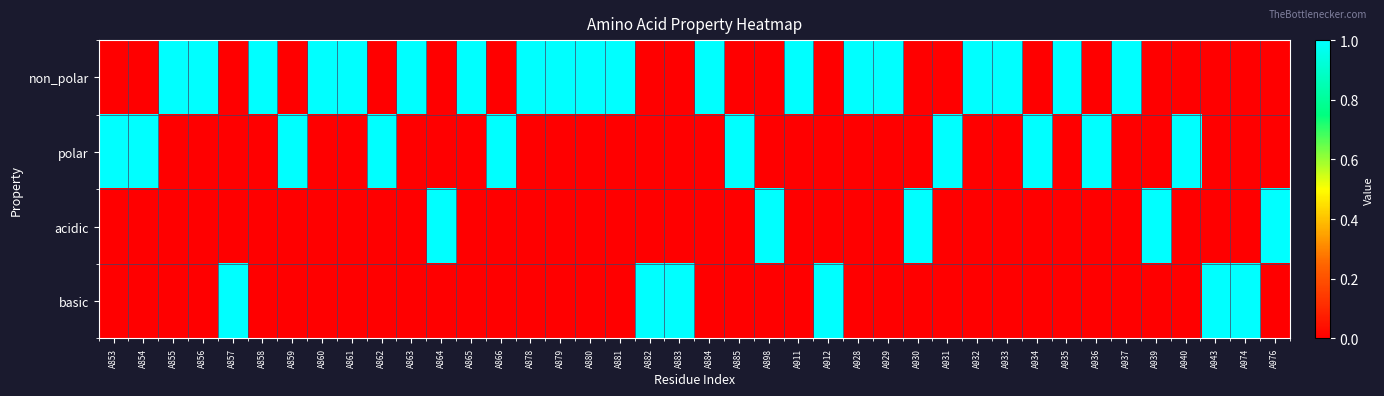

At how many categories does at least one series exceed 0?

40